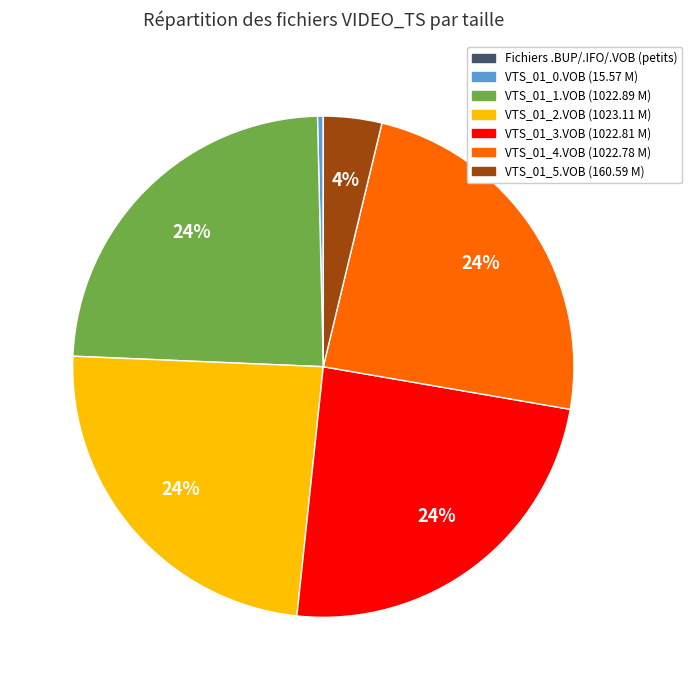

To the nearest percent, what portion does VTS_01_2.VOB (1023.11 M) represent?

24%